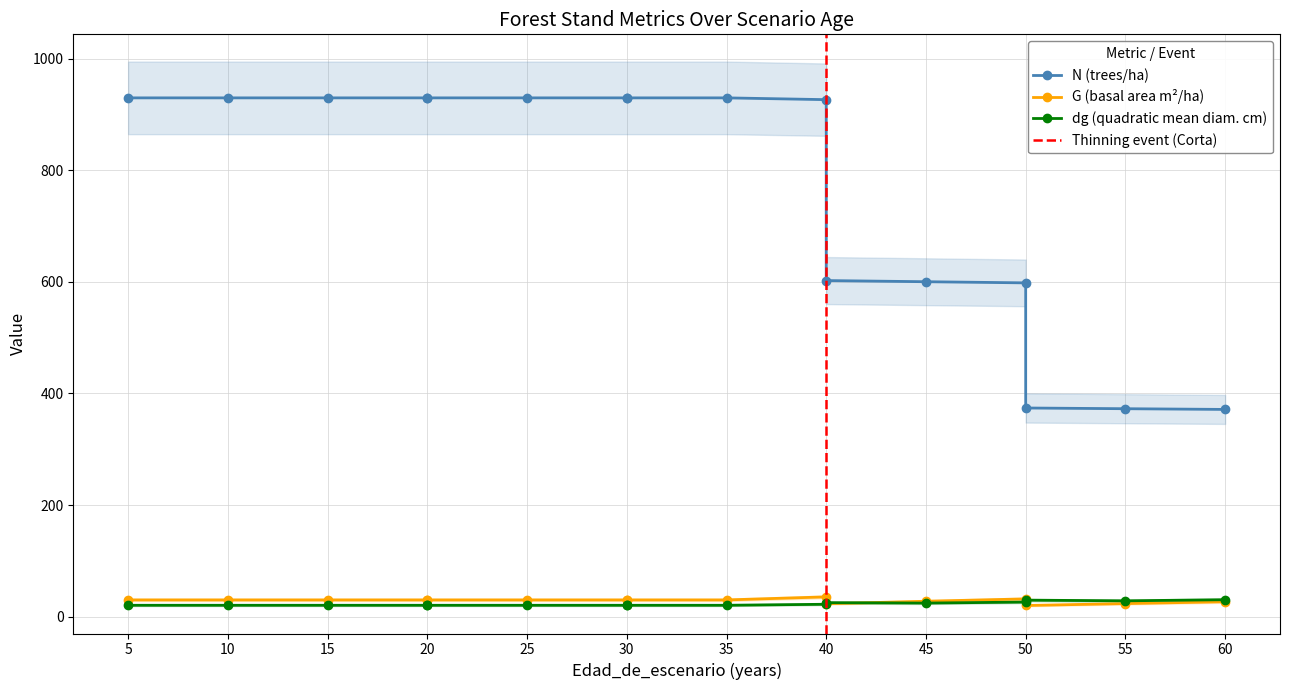

What is the difference between the G values at 40 and 20?

5.5